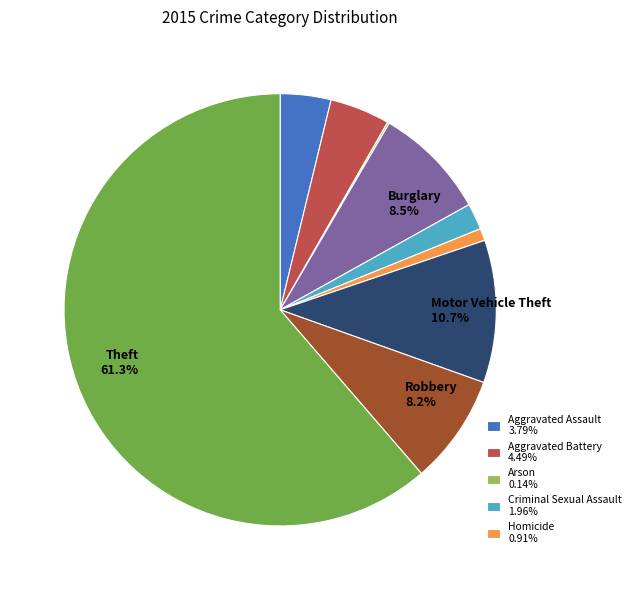

Is there any slice that represents more than half of the pie?

Yes